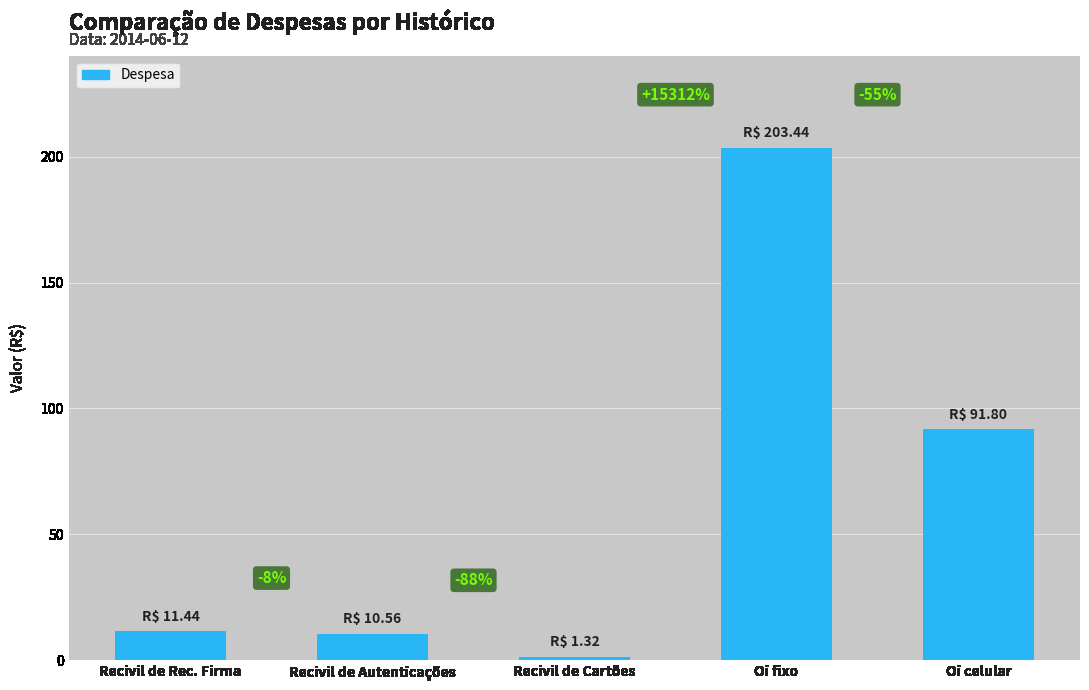

What is the sum of all values?

318.6